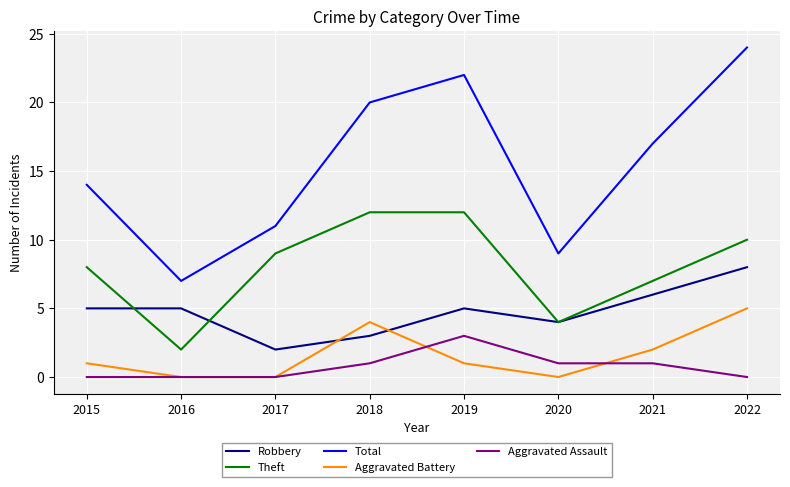

Which series has the widest spread of values?

Total